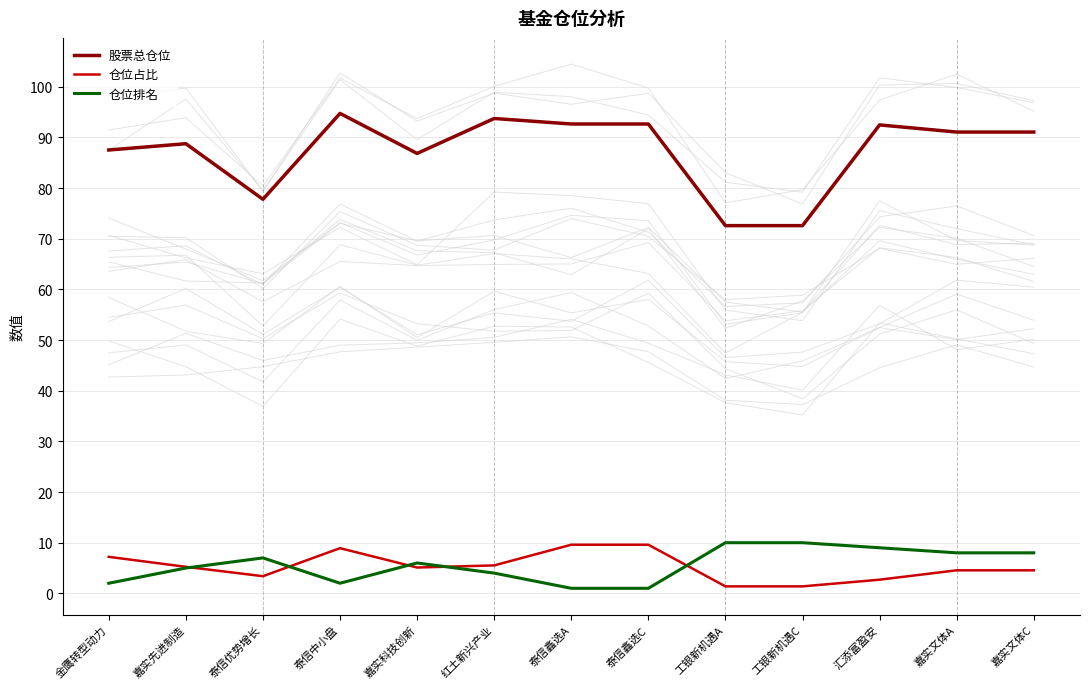

Does the chart display data point markers on the line(s)?

No